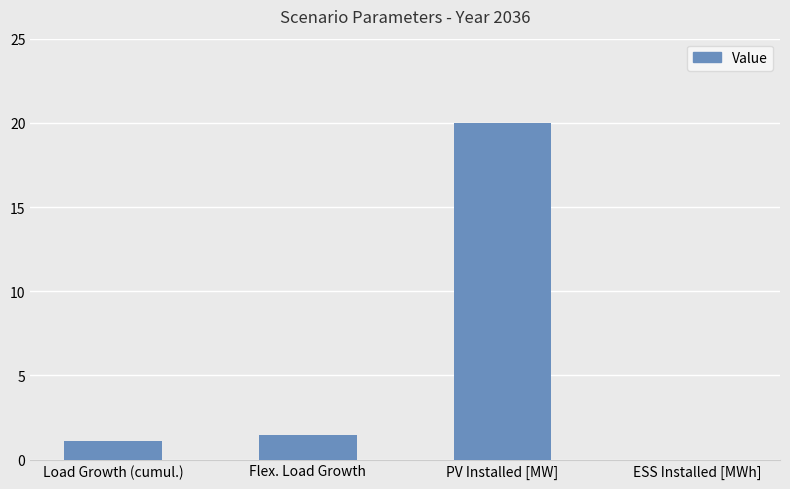

The value at Flex. Load Growth is 1.5. True or false?

True